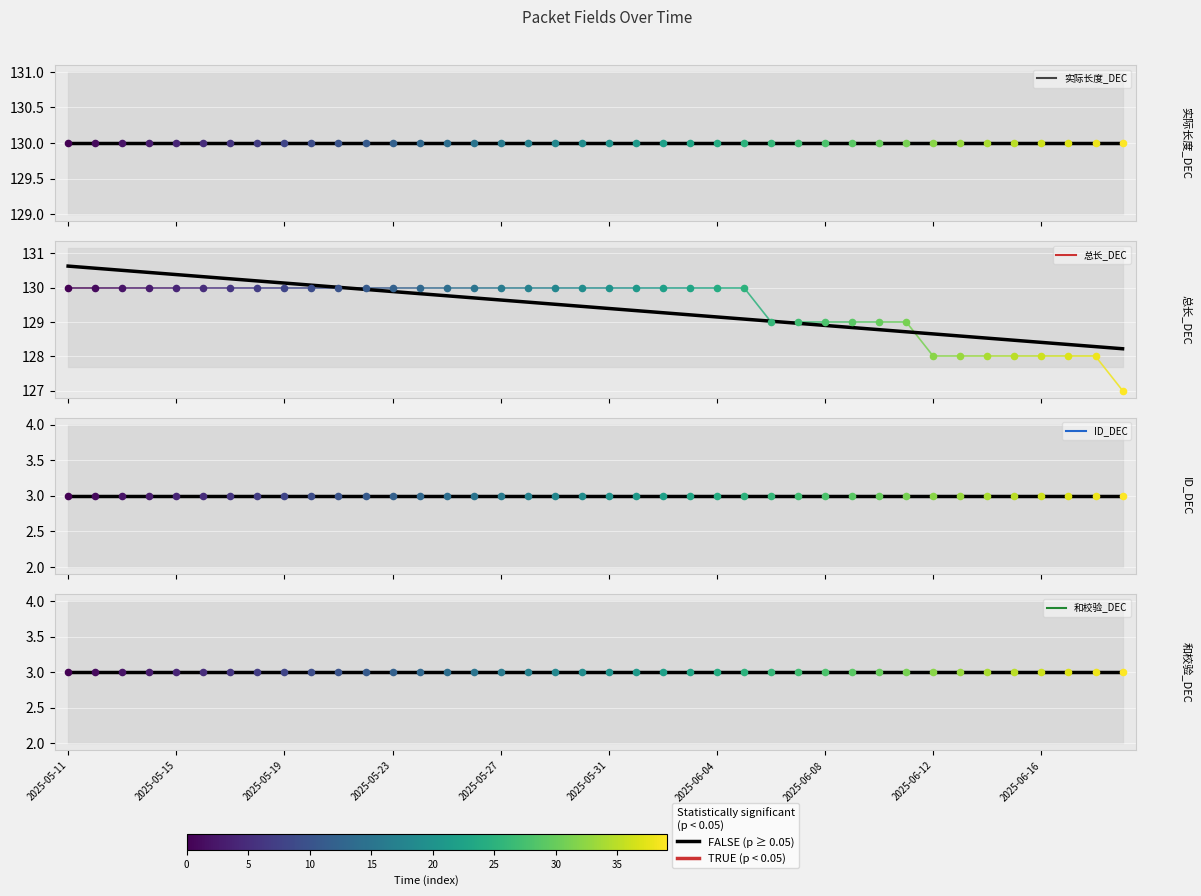

Which series contains the highest Y value?

实际长度_DEC